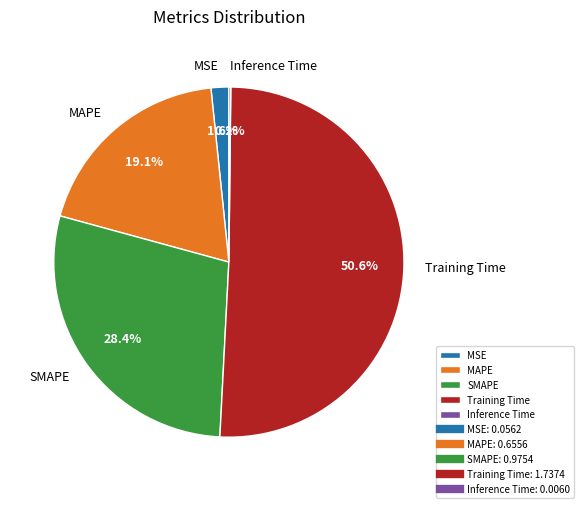

True or false: MAPE accounts for 19% of the total.

True